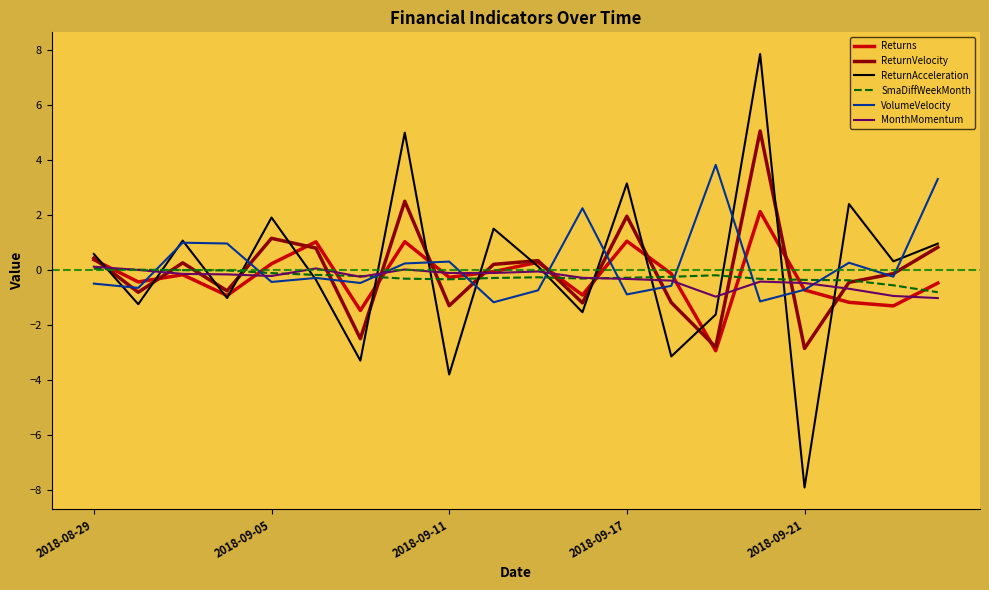

Which series has the widest spread of values?

ReturnAcceleration